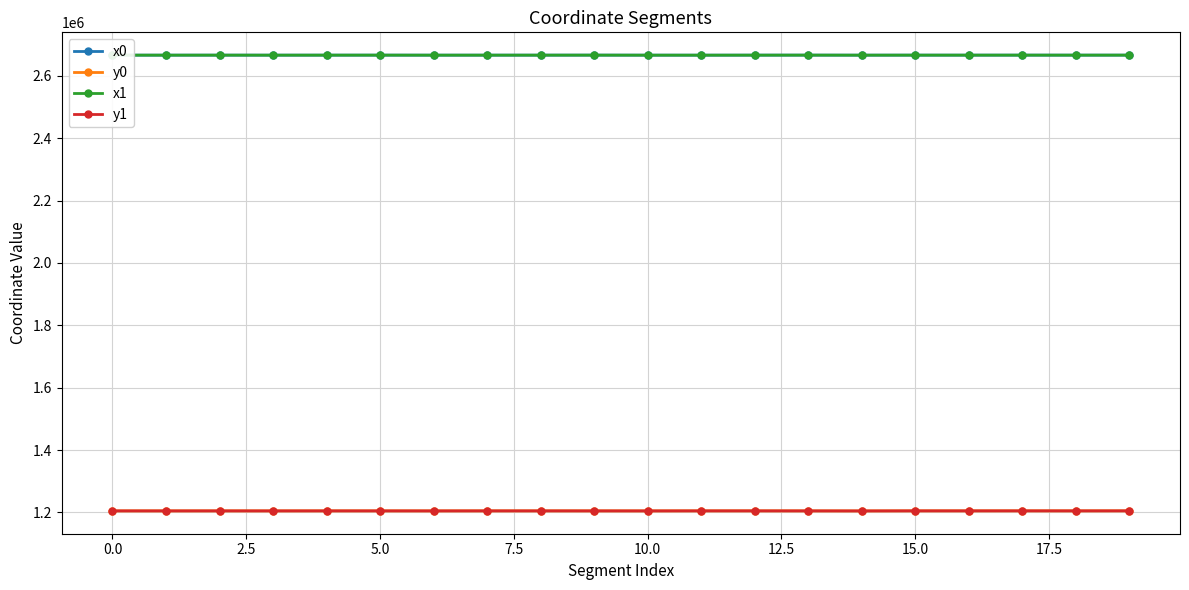

True or false: x1 and y0 cross at least once.

False